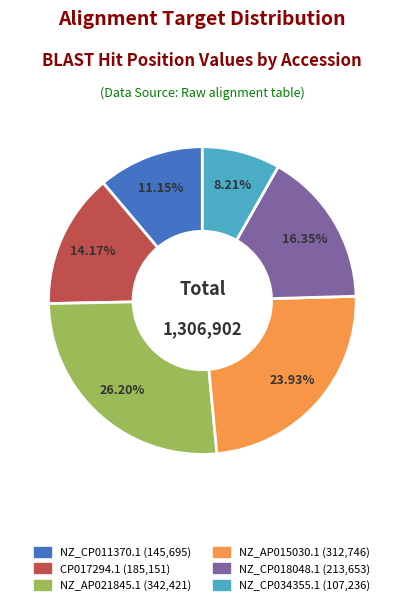

Do NZ_CP018048.1 and NZ_CP034355.1 together represent more than half of the pie?

No